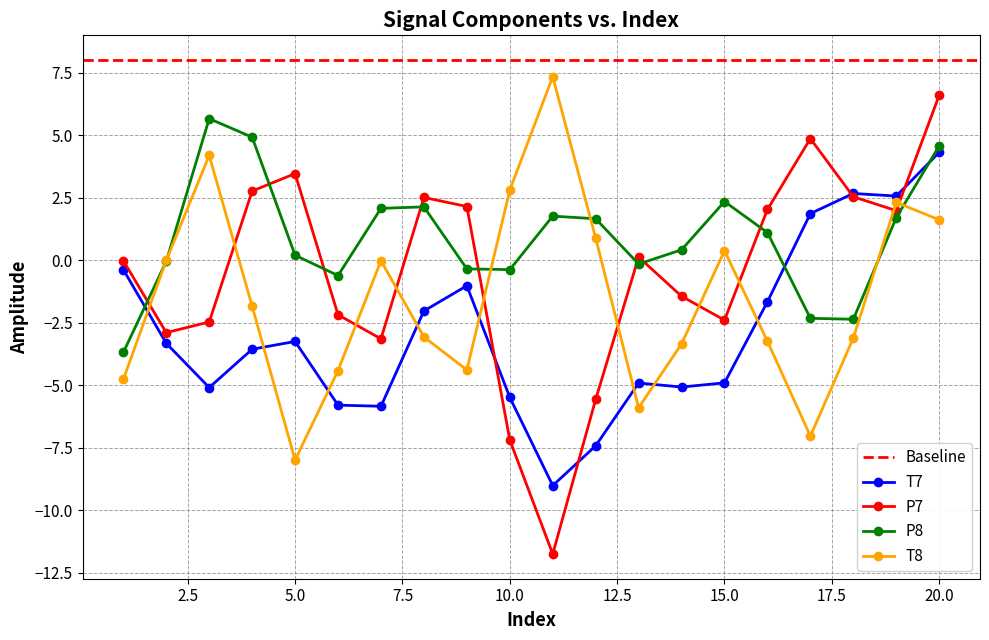

What are all the series names shown in the legend?

T7, P7, P8, T8